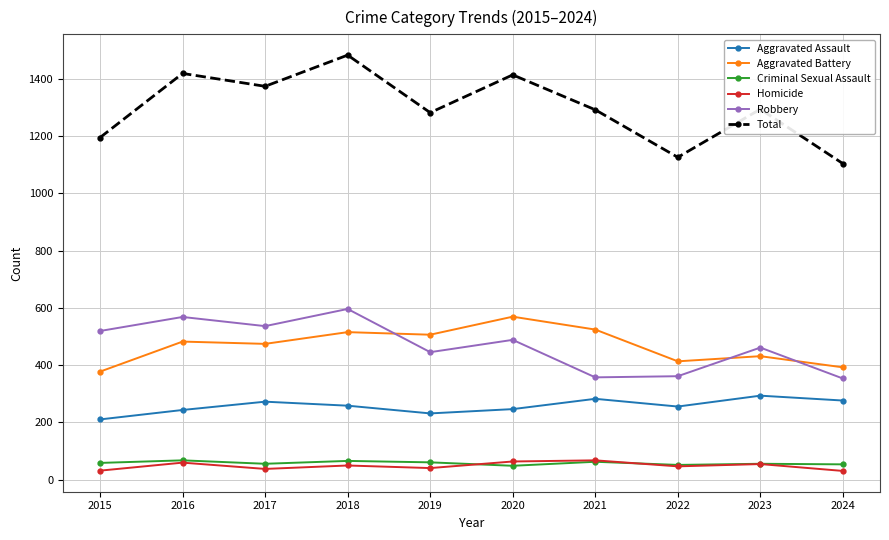

True or false: Aggravated Battery and Total intersect in this chart.

False